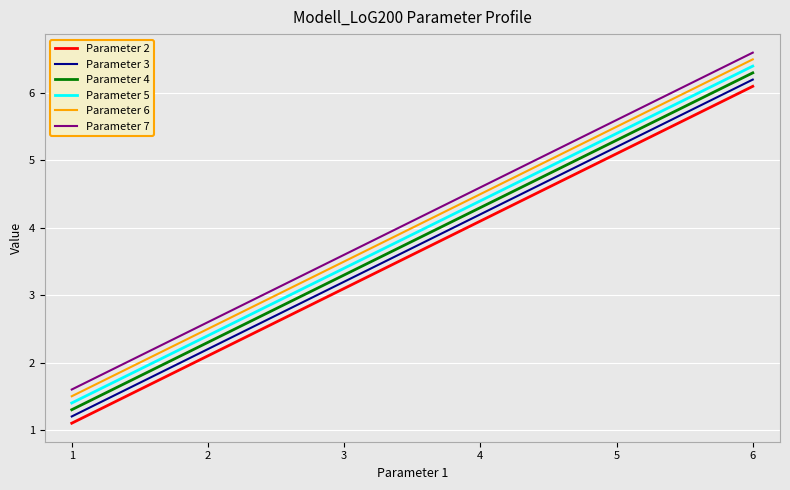

Is it true that Parameter 6 equals 4.5 at 4?

True